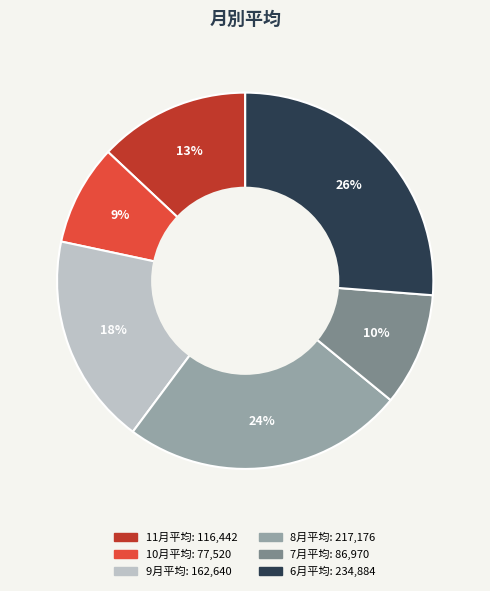

Rank the categories by value from lowest to highest.

10月平均, 7月平均, 11月平均, 9月平均, 8月平均, 6月平均